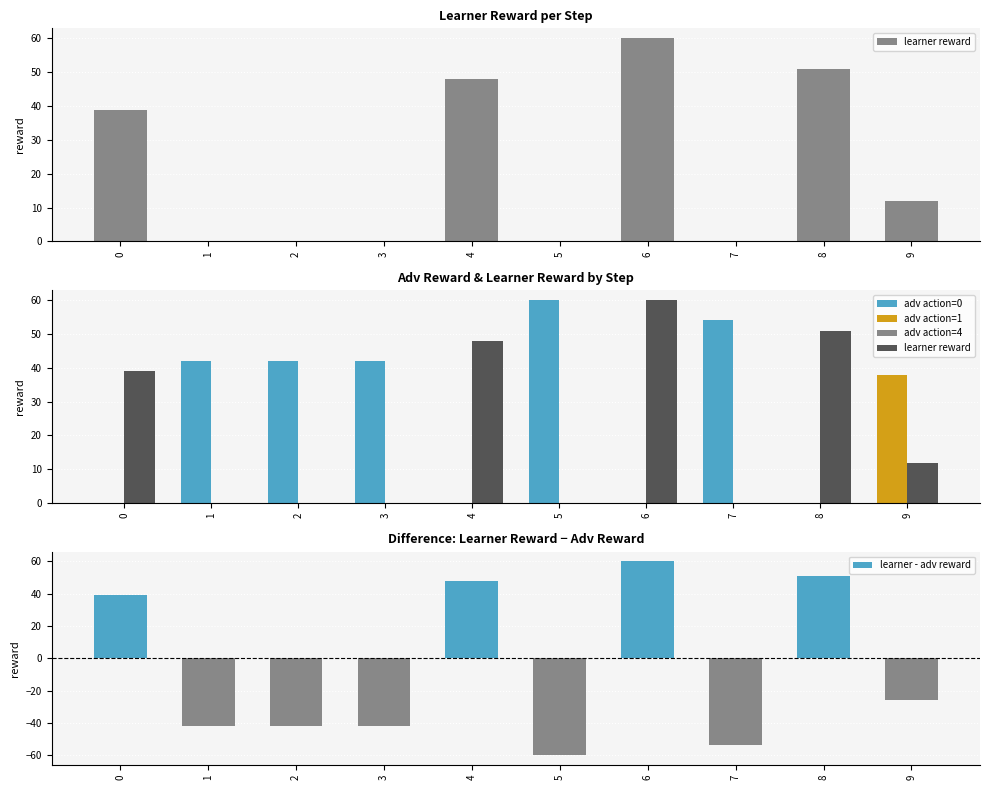

List the labels in order of learner - adv reward value, largest first.

6, 8, 4, 0, 9, 1, 2, 3, 7, 5